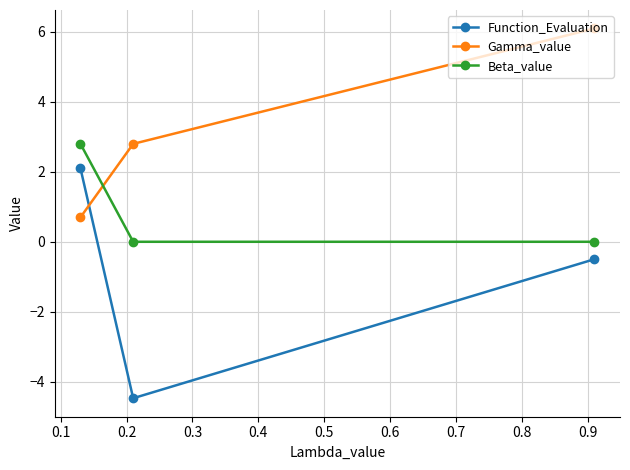

Which series has the largest total across all categories?

Gamma_value